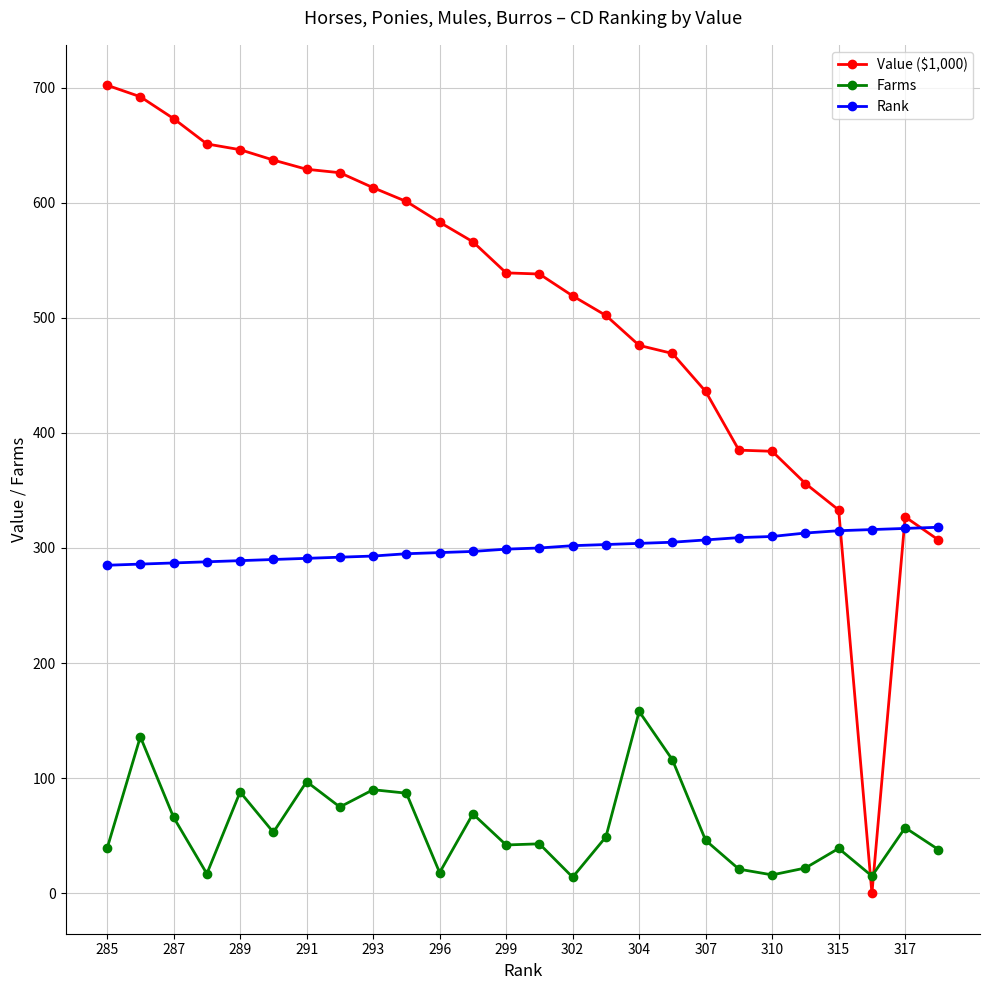

Which series has the largest total across all categories?

Value ($1,000)